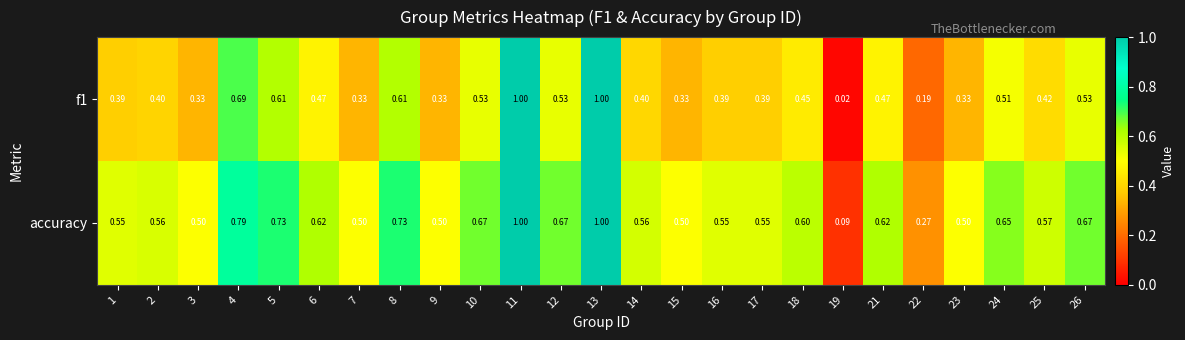

Which series has the largest total across all categories?

accuracy